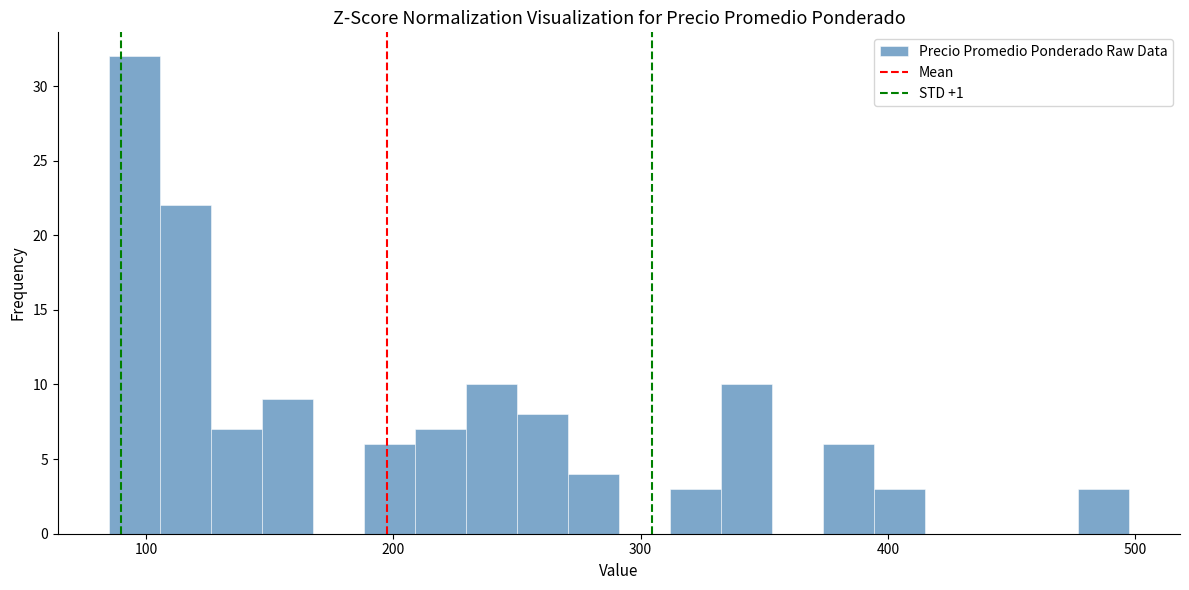

Around what value on the x-axis is the tallest bar? Give the approximate position of its centre, as read against the axis.

100